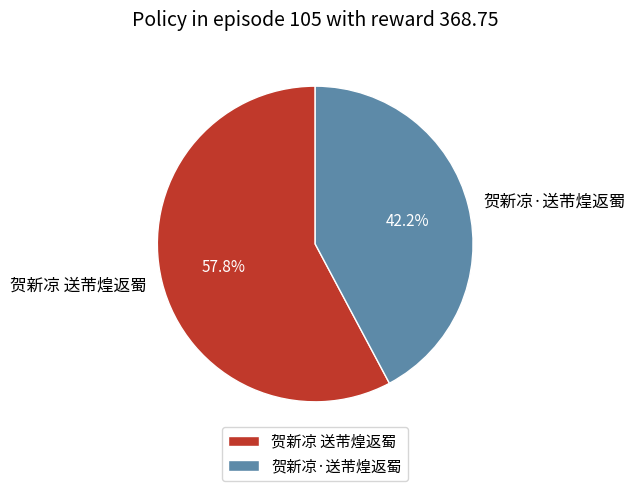

How many segments does this pie chart have?

2